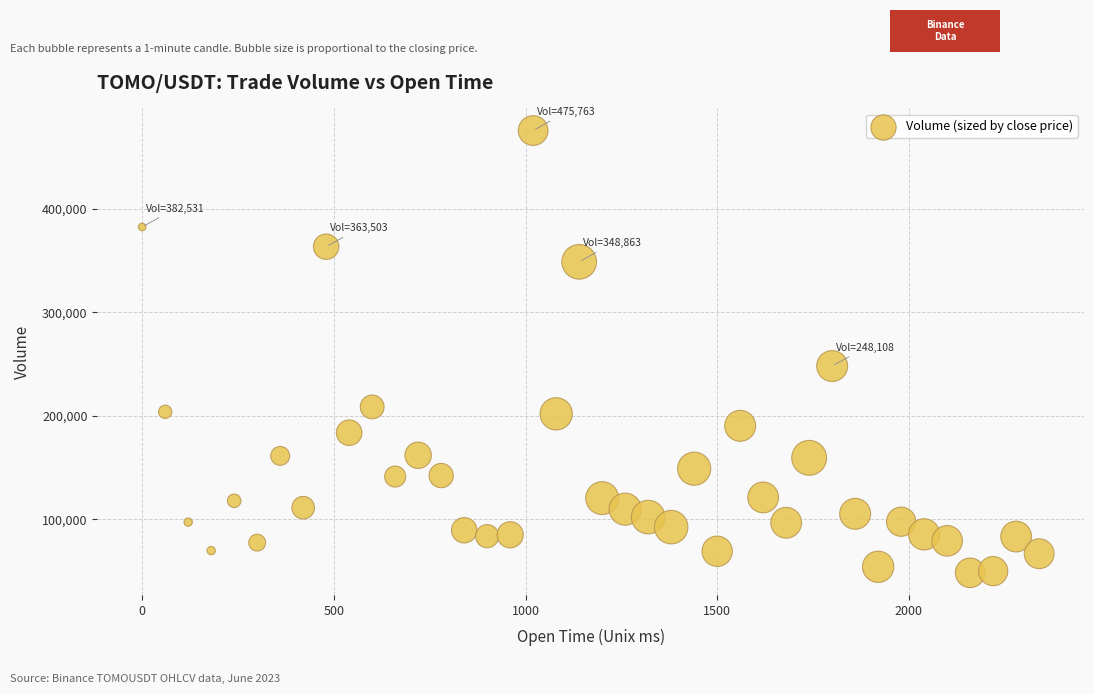

What is the range of X values (max minus min)?

2340